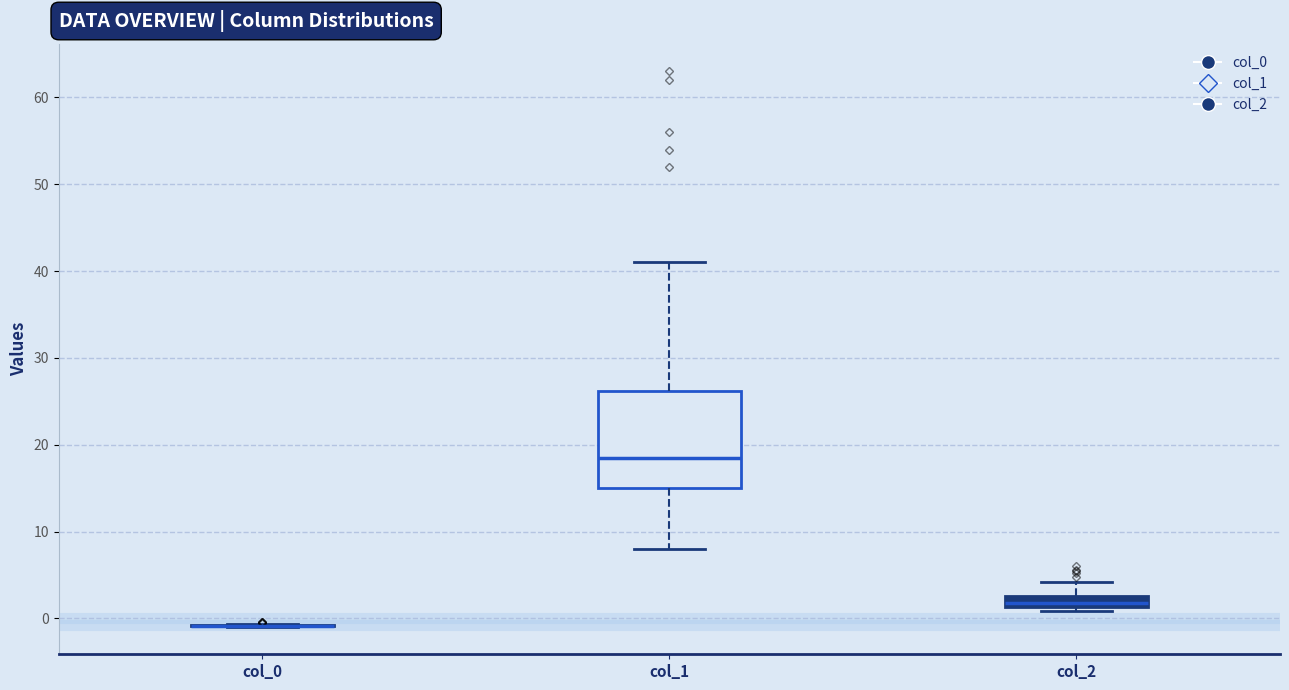

Comparing the boxes themselves (not the whiskers), which one is the tallest?

col_1